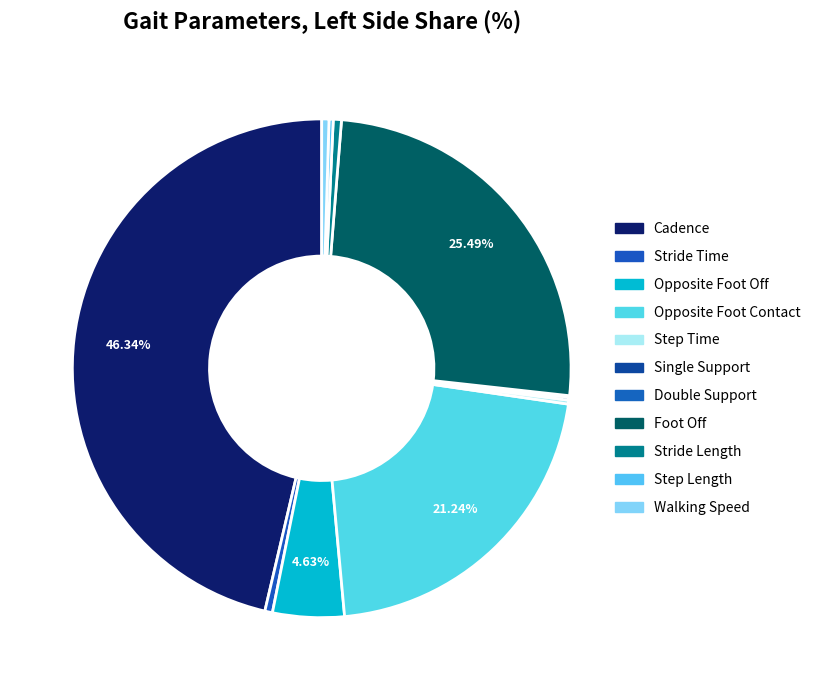

What is the smallest slice in the pie chart?

Double Support